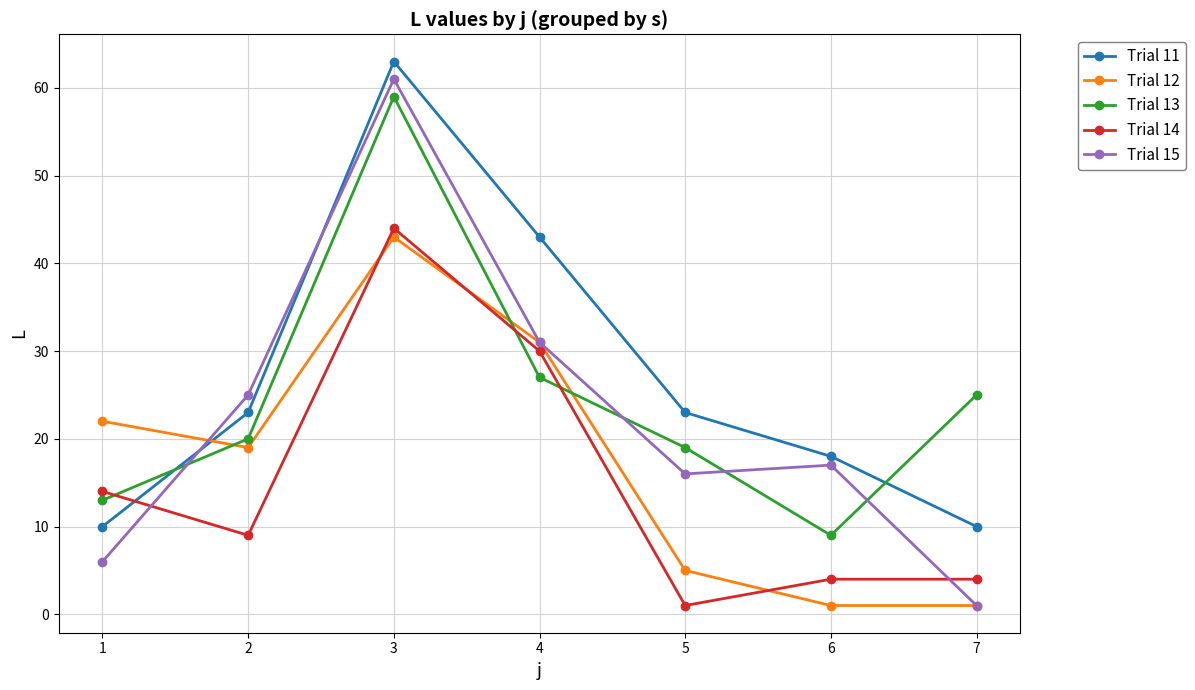

True or false: Trial 12 has more than 1 interior local peaks.

False